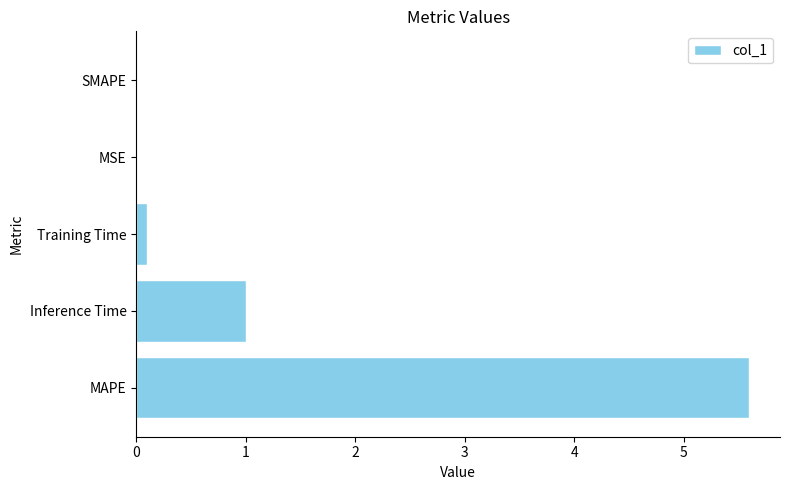

What is the greatest value displayed?

5.6